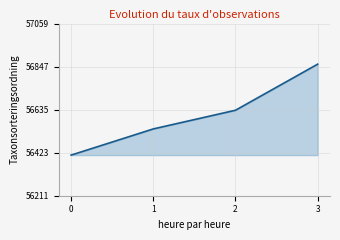

True or false: there are more than 0 points higher than both neighbors.

False